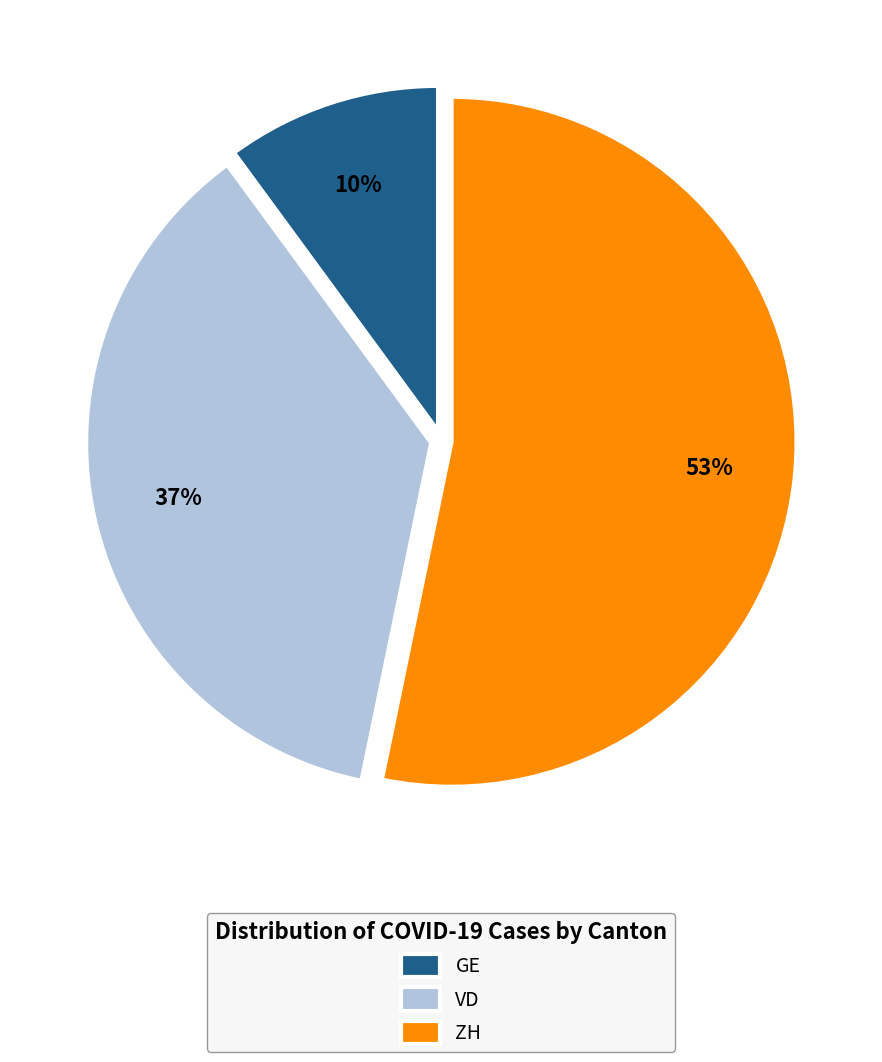

Count the number of slices in the pie.

3